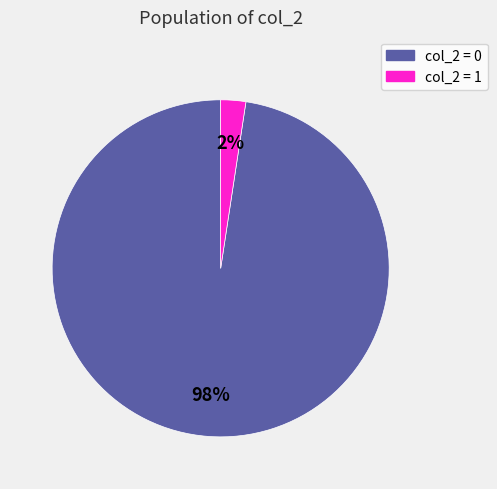

Count the number of slices in the pie.

2